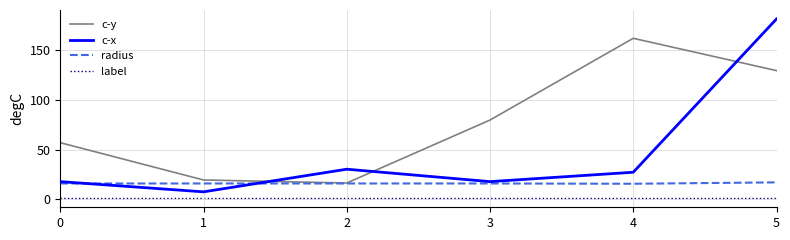

What are all the series names shown in the legend?

c-y, c-x, radius, label